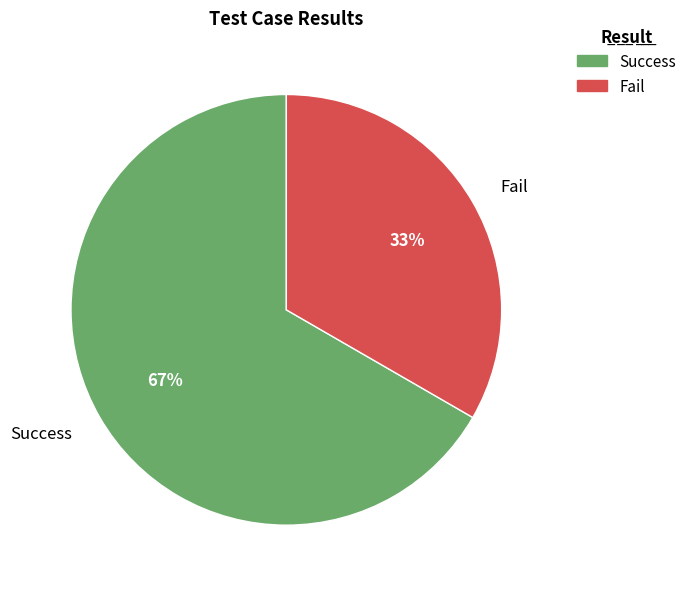

Which category accounts for the majority?

Success